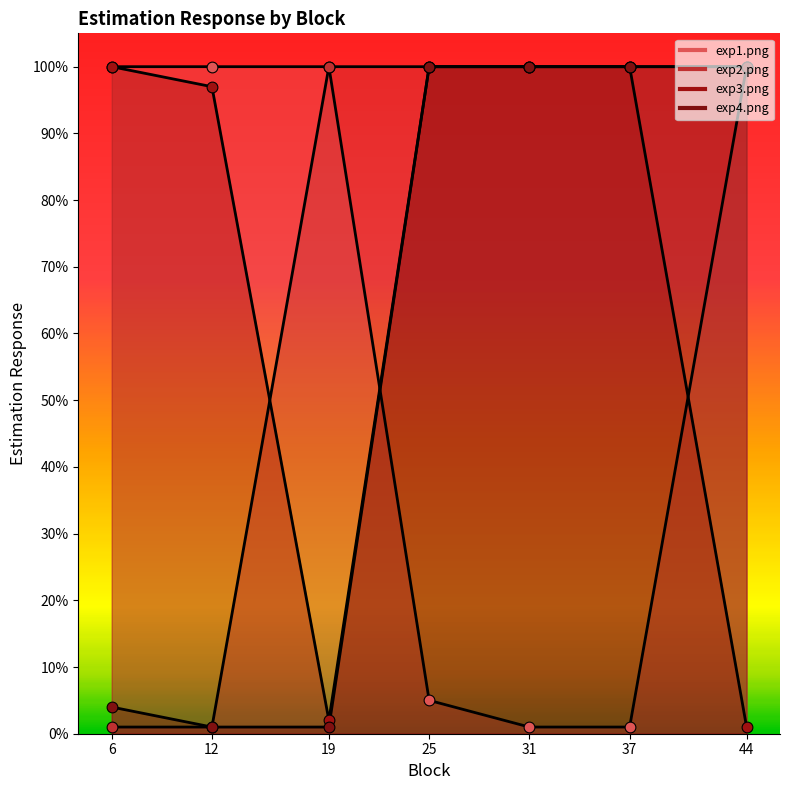

At how many categories does at least one series exceed 23?

7